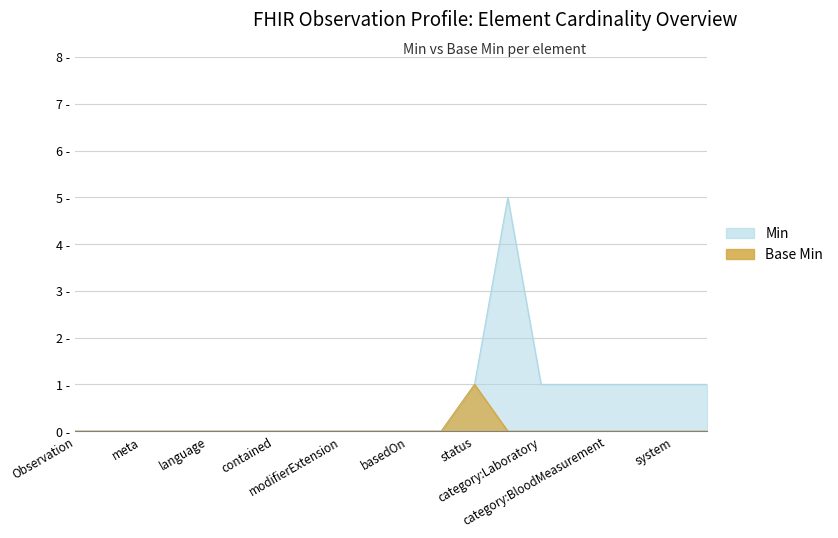

What is the label of the 7th point from the right?

Observation.category